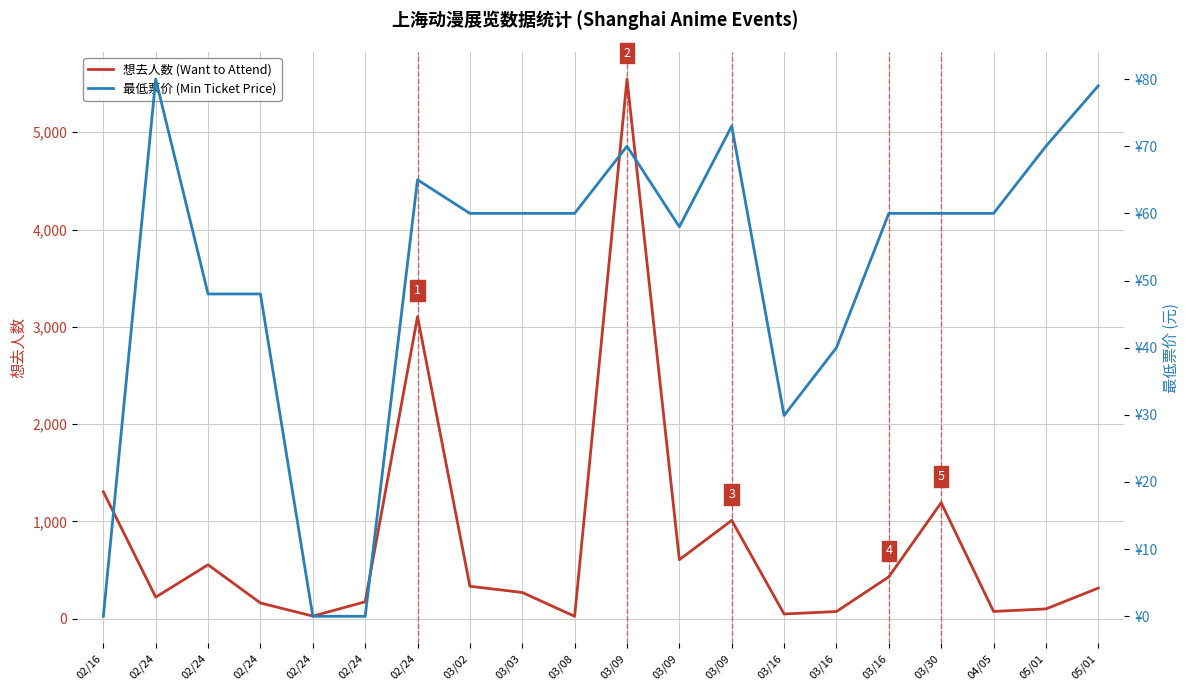

Rank the series by their average value, from lowest to highest.

最低票价 (Min Ticket Price), 想去人数 (Want to Attend)